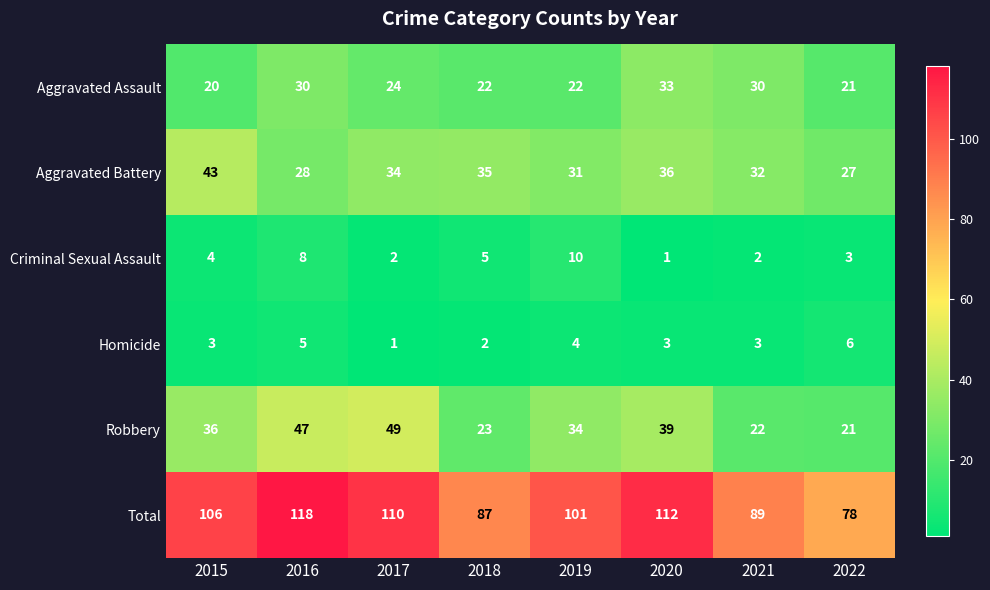

Between 2020 and 2021, which series saw the biggest shift?

Total